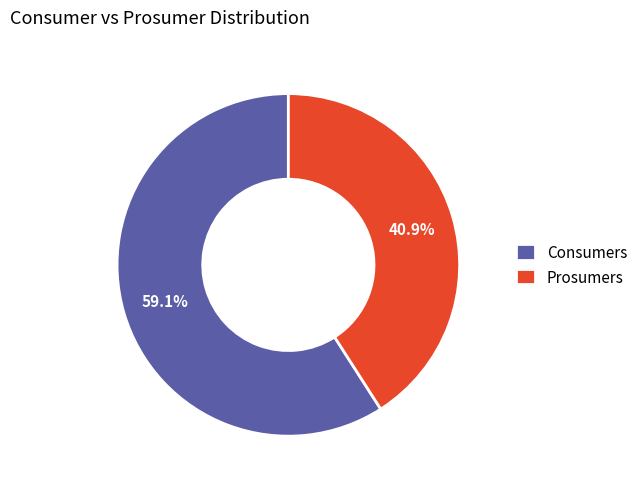

Approximately how many times larger is the value at Consumers compared to Prosumers?

1.4